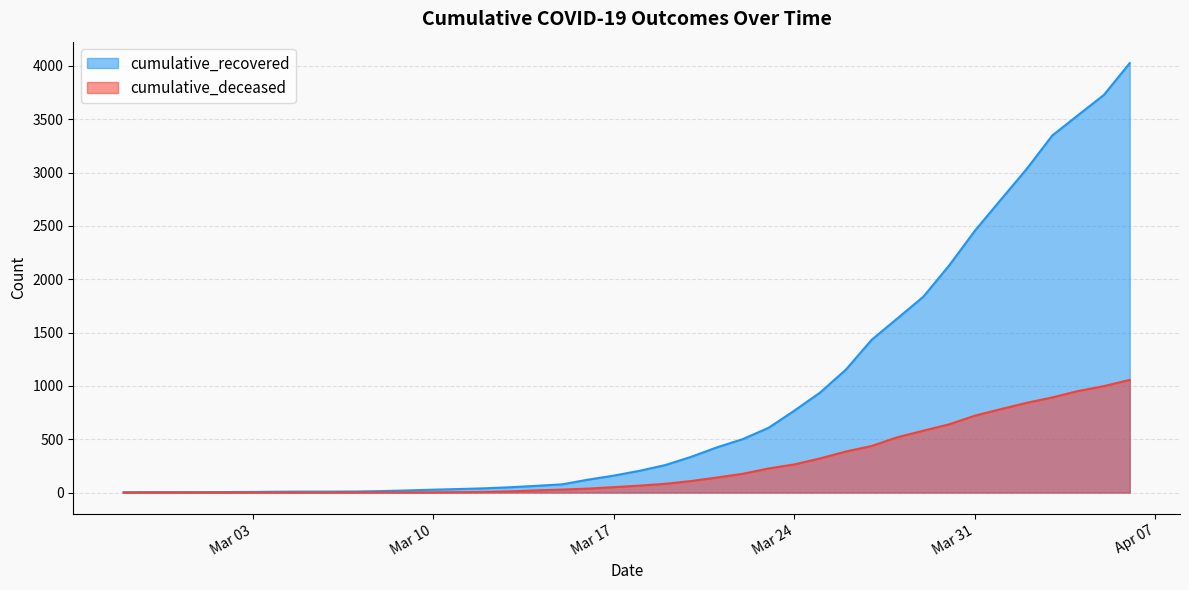

True or false: cumulative_deceased has a value of 49 at 2020-03-19.

False